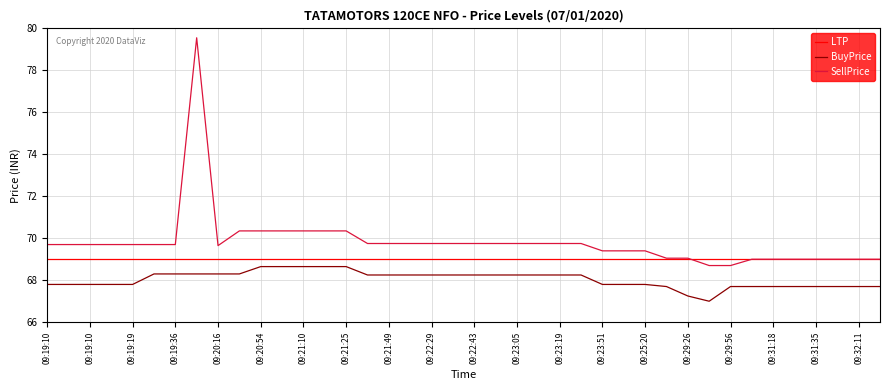

What are all the series names shown in the legend?

LTP, BuyPrice, SellPrice